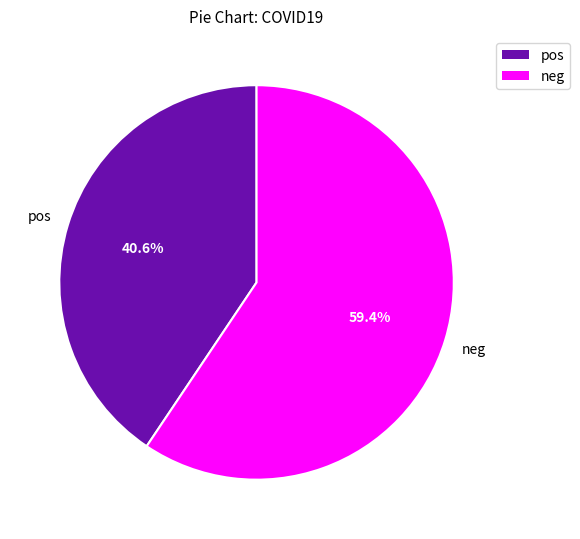

Is it true that pos is 30% of the pie?

False